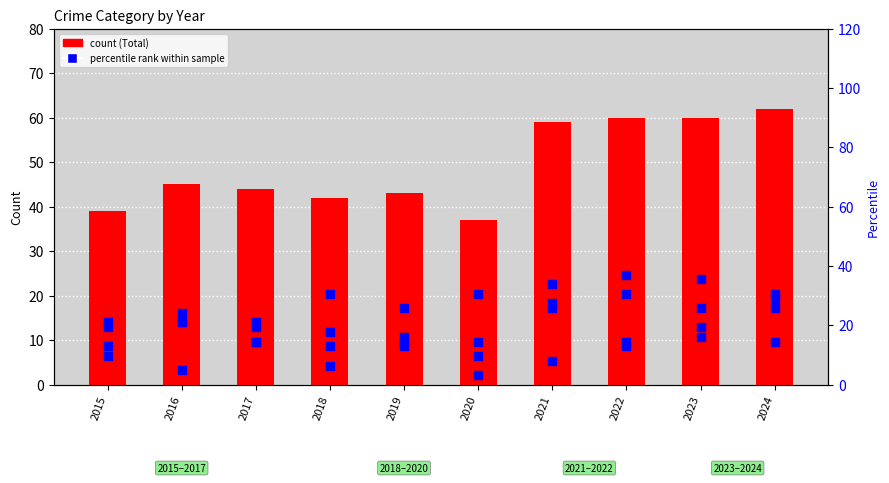

Which series has the largest total across all categories?

Total